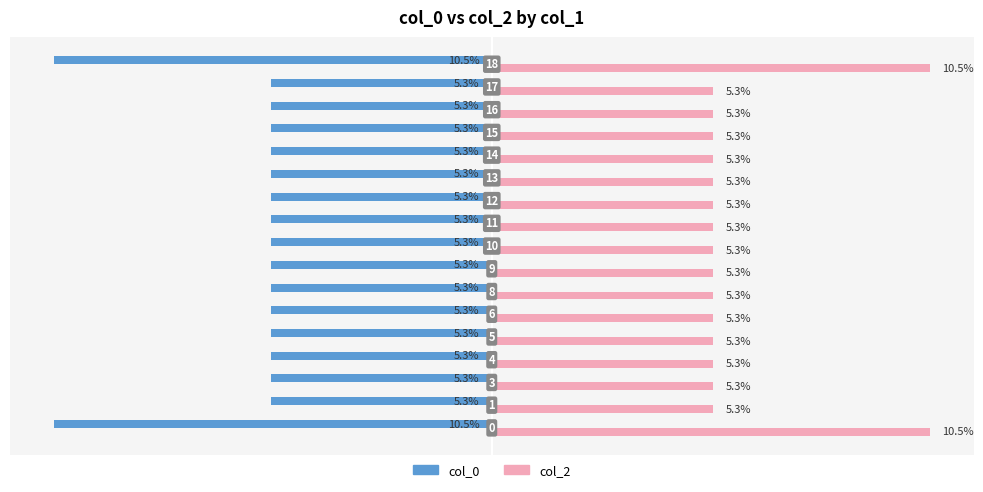

Which series has the largest total across all categories?

col_2